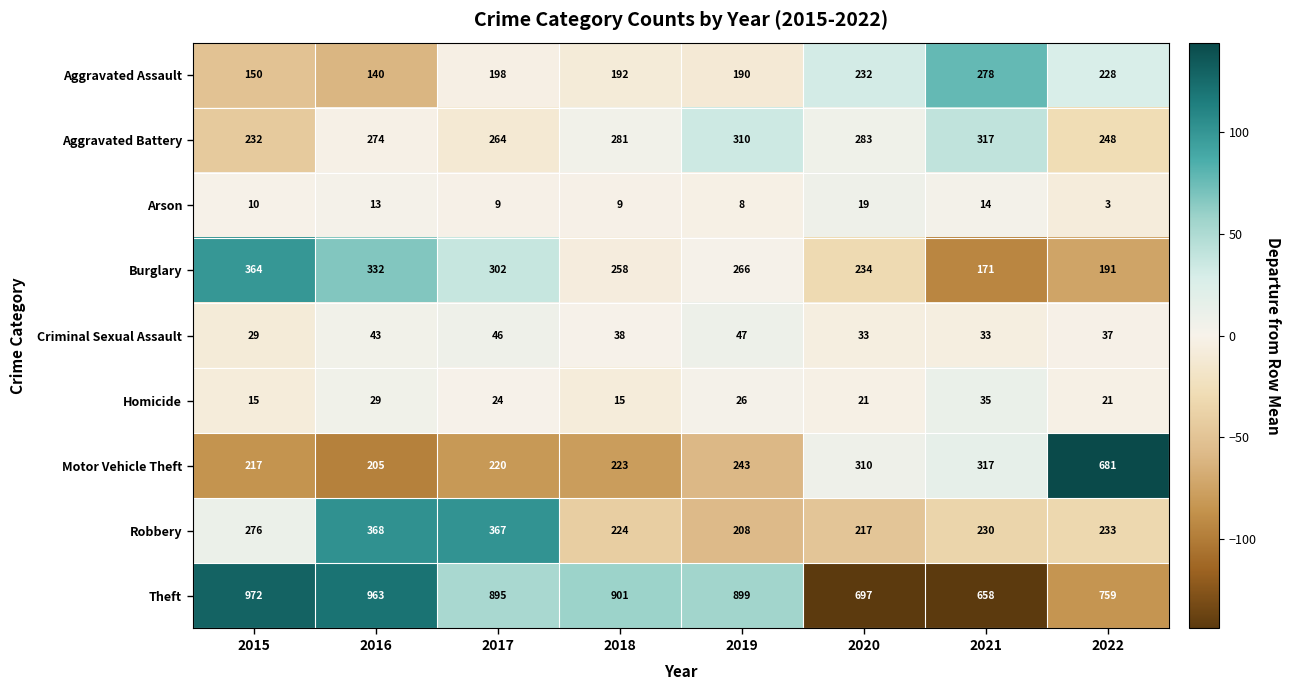

List the series in order of their peak value, lowest first.

Arson, Homicide, Criminal Sexual Assault, Aggravated Assault, Aggravated Battery, Burglary, Robbery, Motor Vehicle Theft, Theft